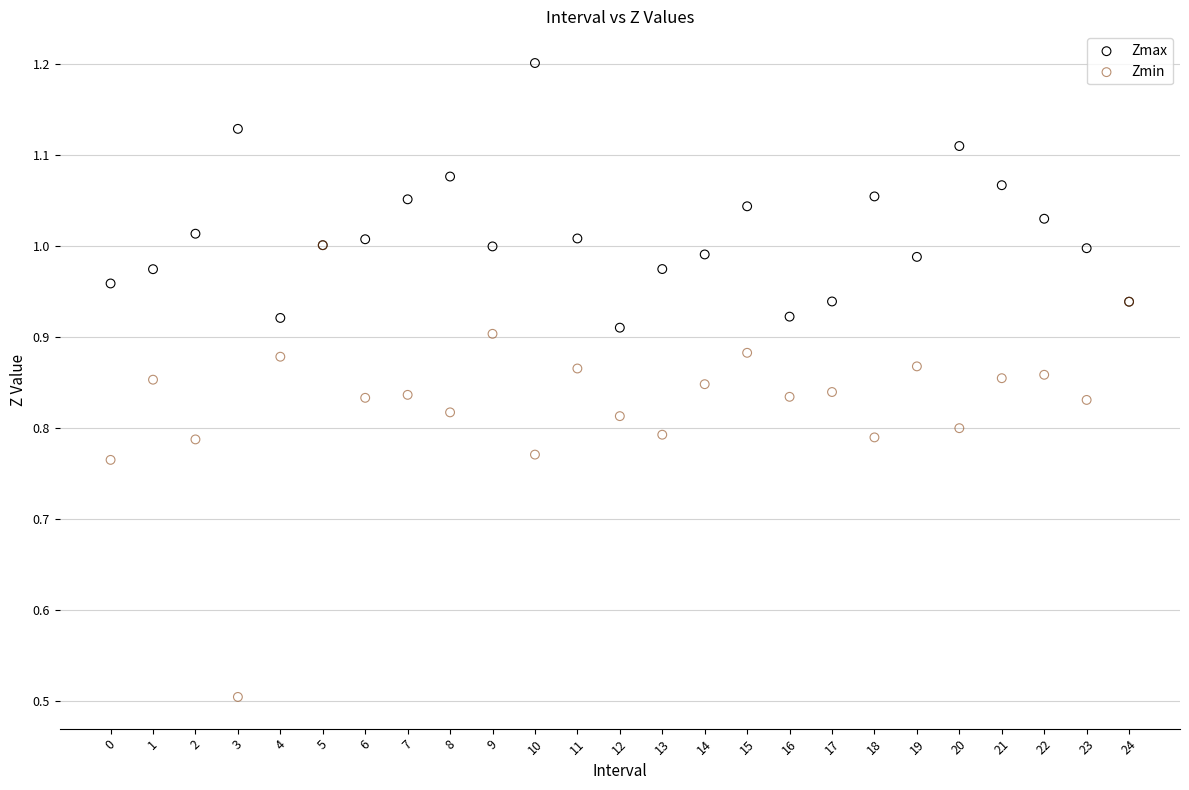

In the Zmin series, what Y value is closest to 0?

0.5